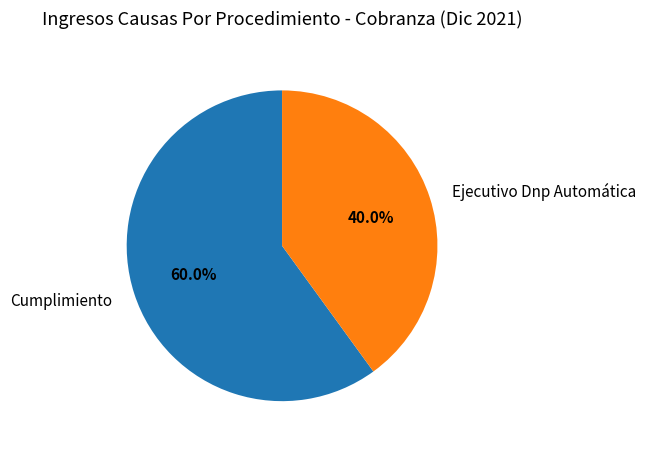

What portion of the pie excludes Ejecutivo Dnp Automática?

60.0%